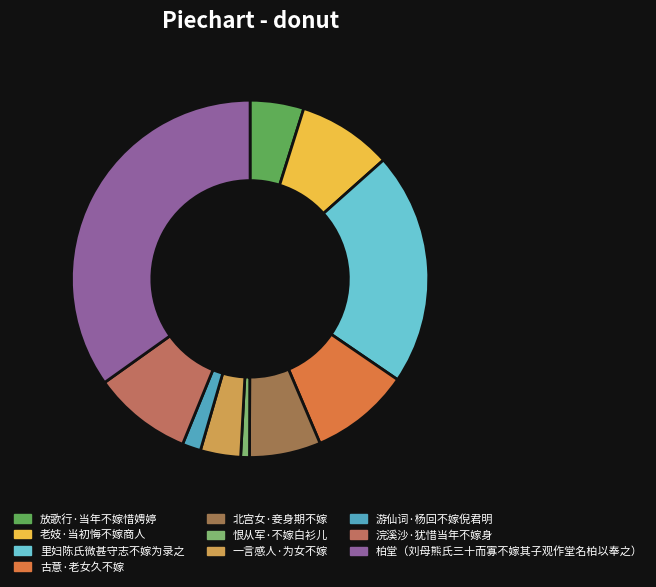

Which category has the smallest portion of the pie?

恨从军·不嫁白衫儿